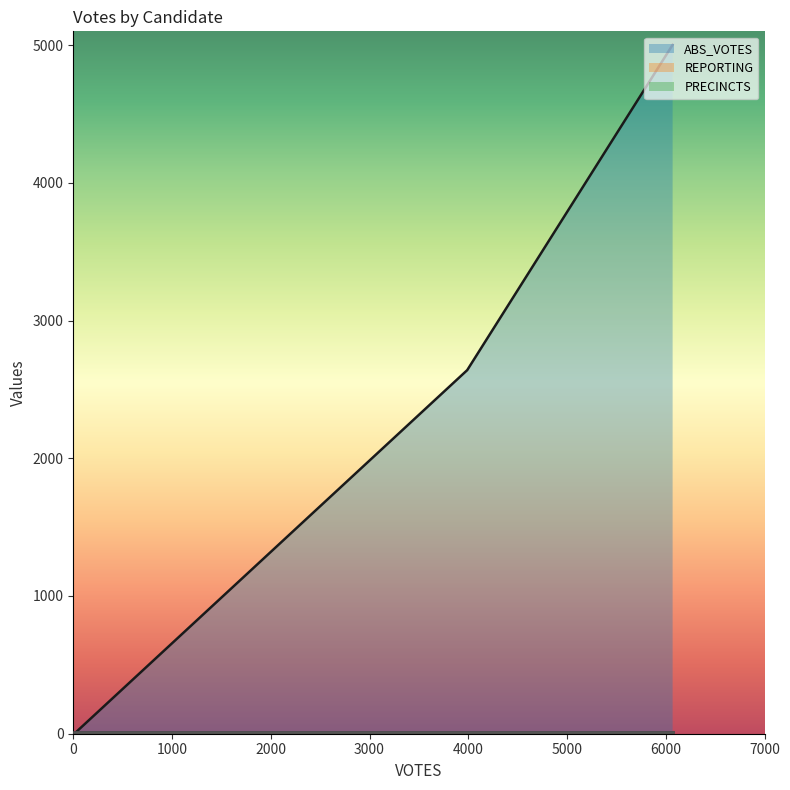

Does the chart display data point markers on the line(s)?

No